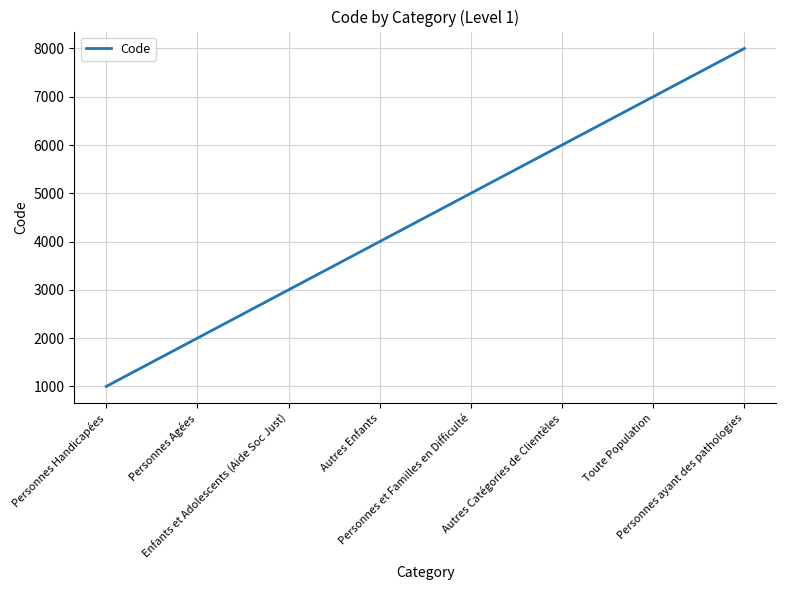

What is the average value?

4500